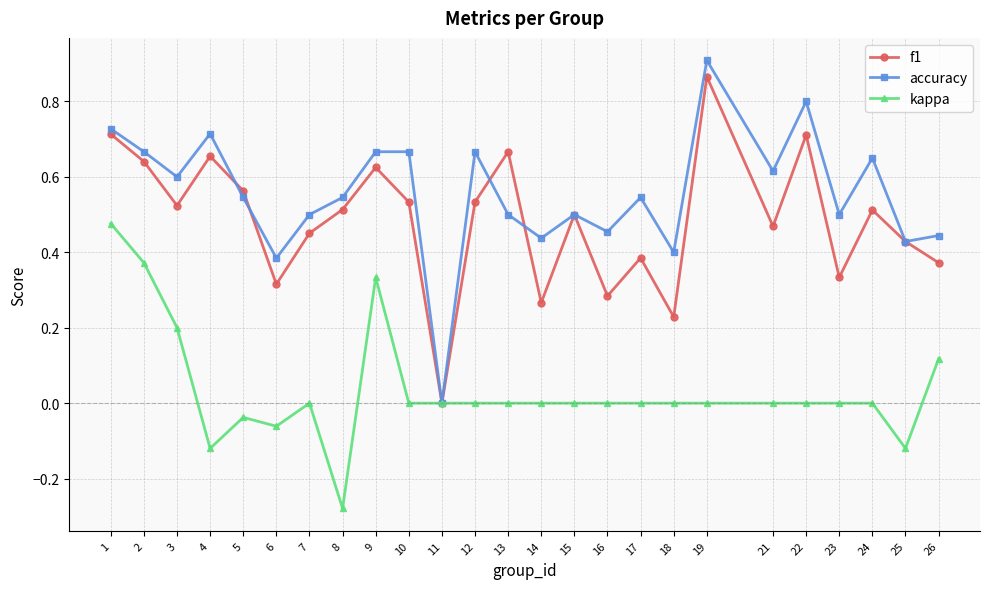

What is the sum of all accuracy values?

13.9